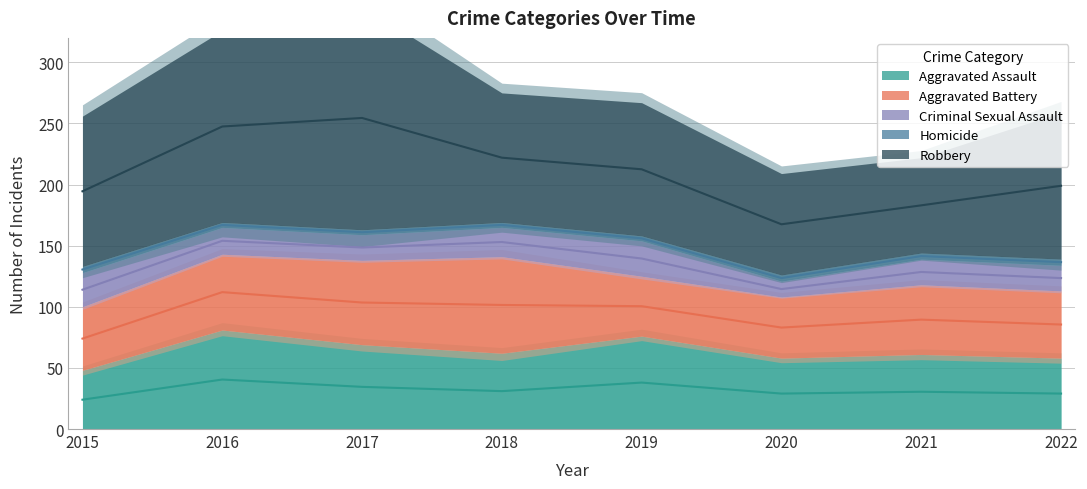

What is the sum of the Aggravated Assault values at 2015 and 2019?

124